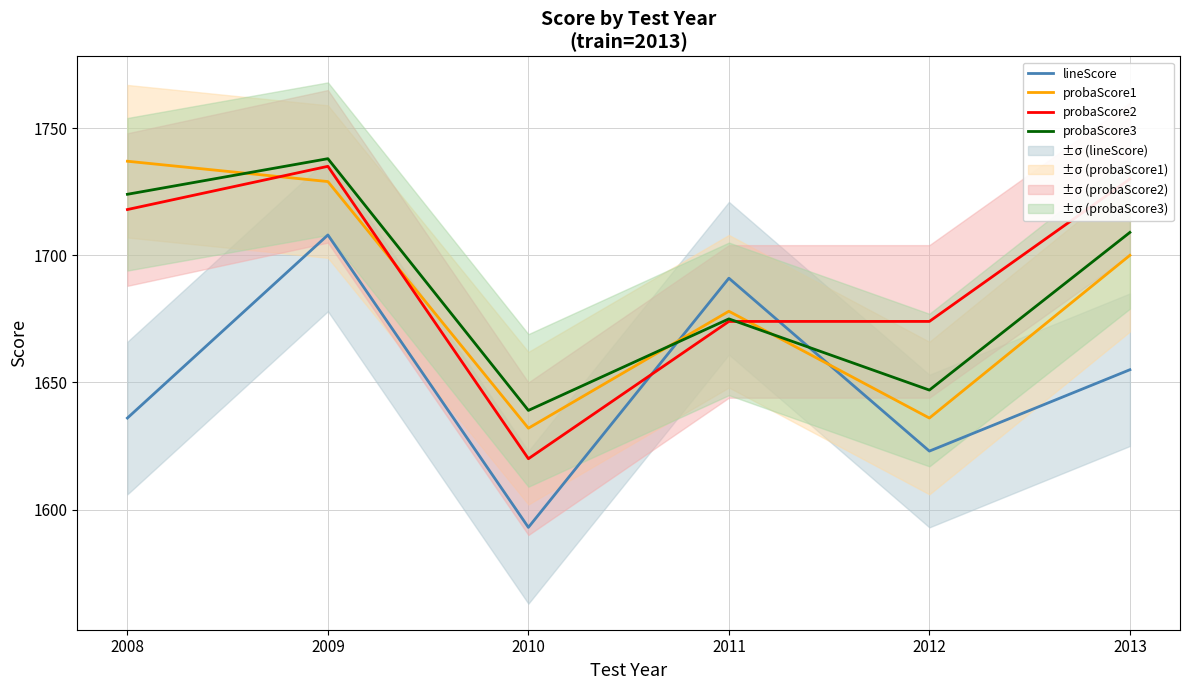

How many intersections are there between probaScore2 and probaScore3?

1